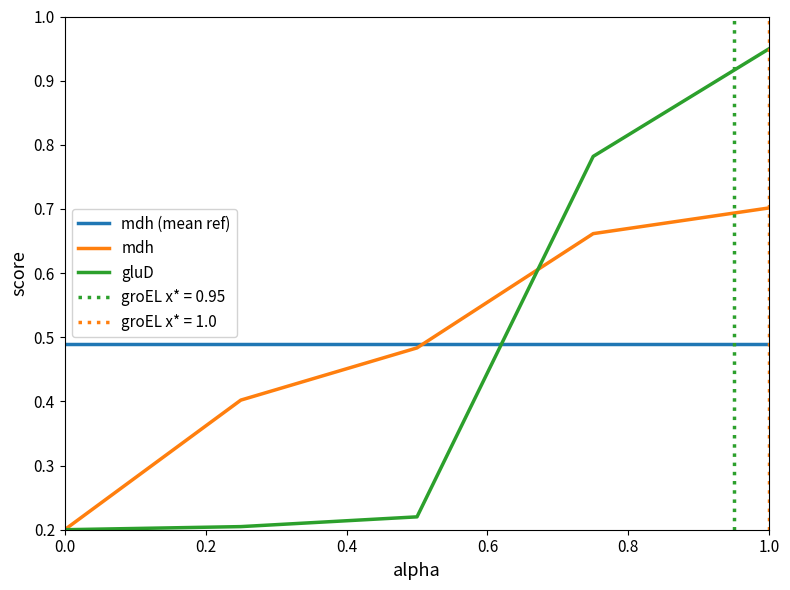

The mdh (mean ref) series shows 0.8 at 1.0. True or false?

False